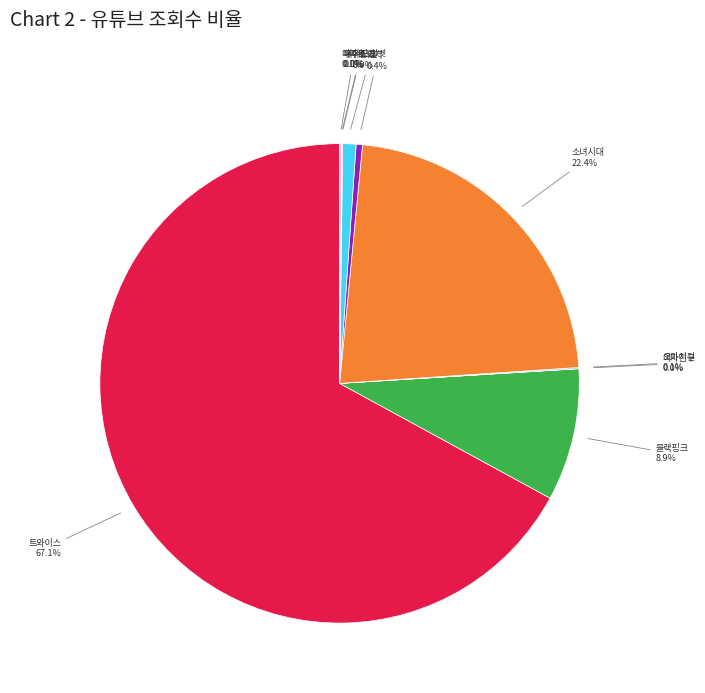

Is there any slice that represents more than half of the pie?

Yes